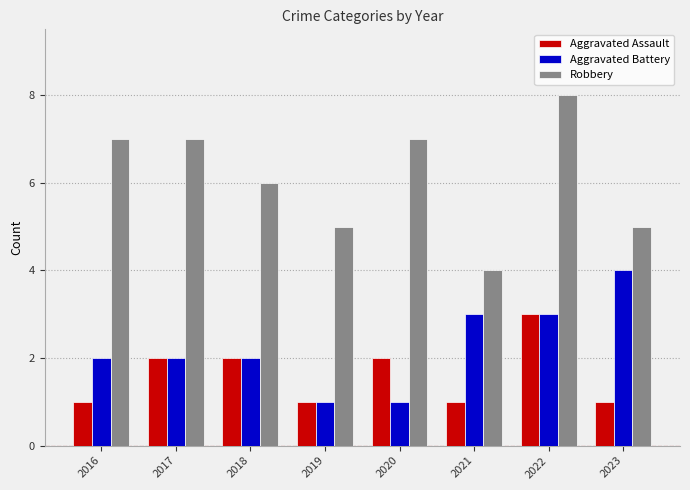

How many groups of bars are there?

8